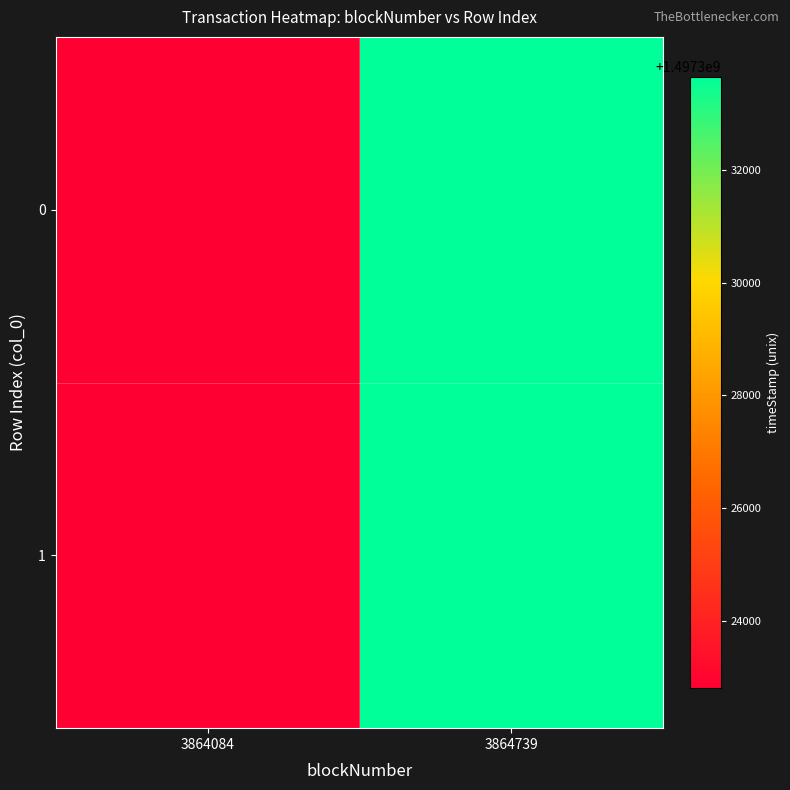

How many distinct data groups are displayed?

2